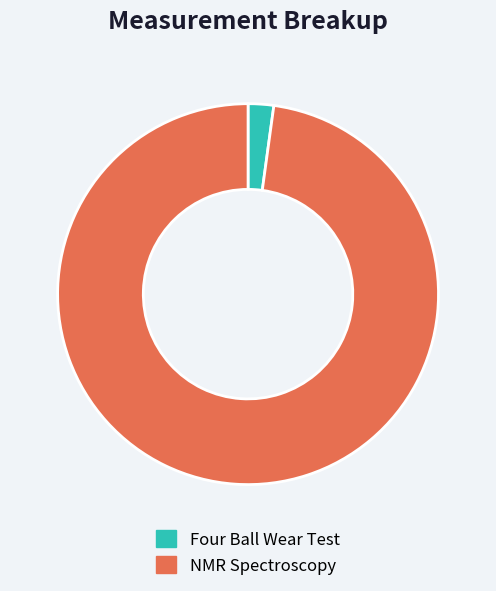

Do NMR Spectroscopy and Four Ball Wear Test together represent more than half of the pie?

Yes